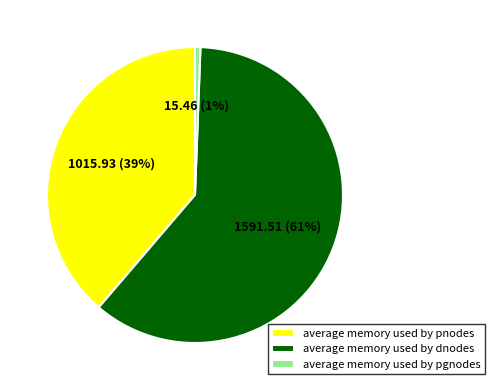

Which has a higher value, average memory used by dnodes or average memory used by pgnodes?

average memory used by dnodes